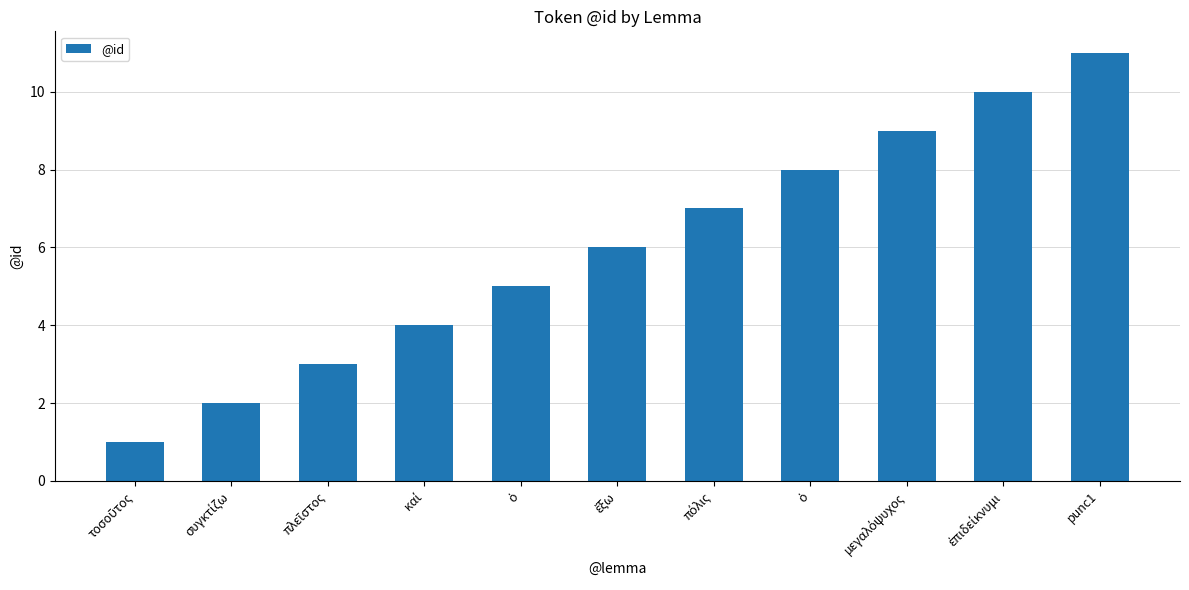

True or false: the data shows 2 at ἔξω.

False